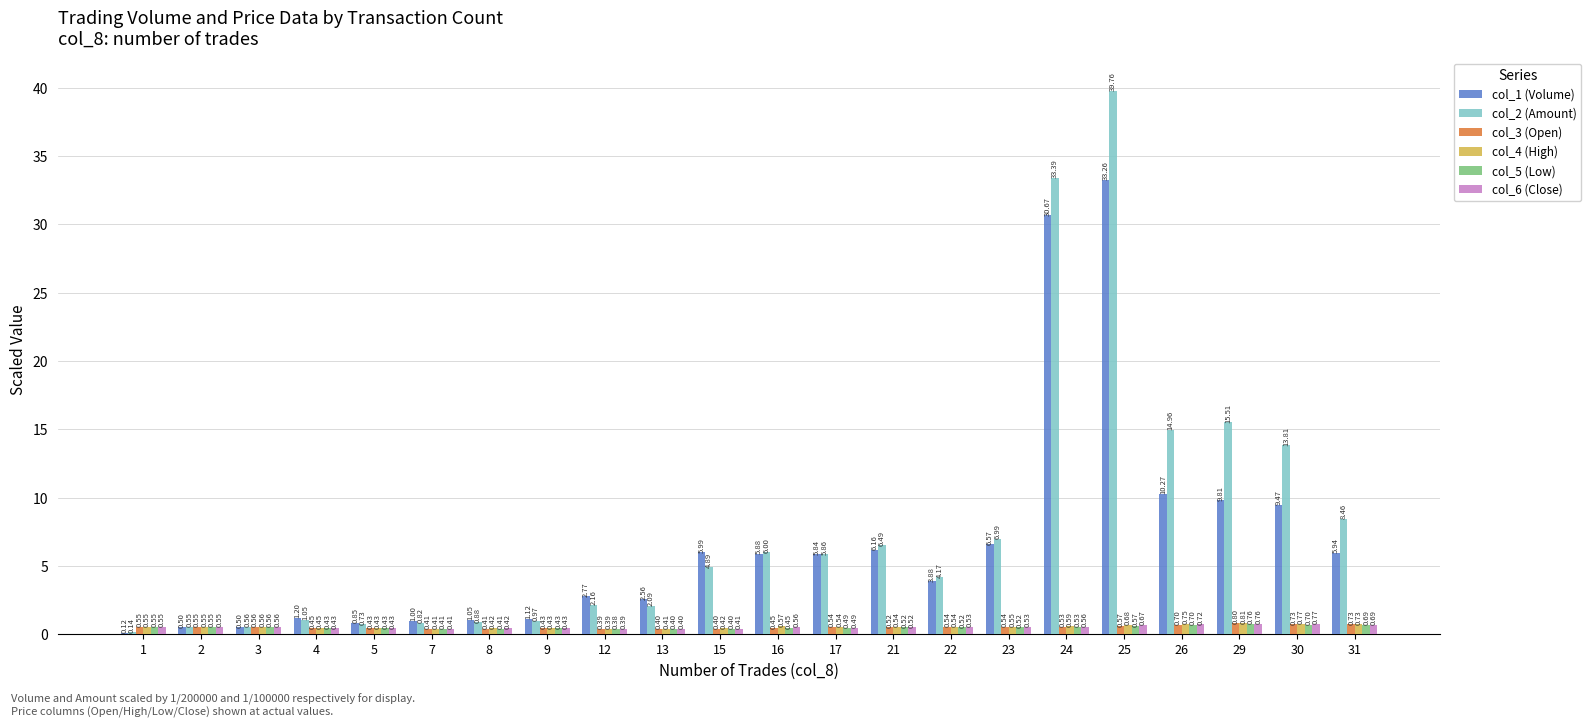

Is it true that col_2 (Amount) equals 25.2 at 25?

False